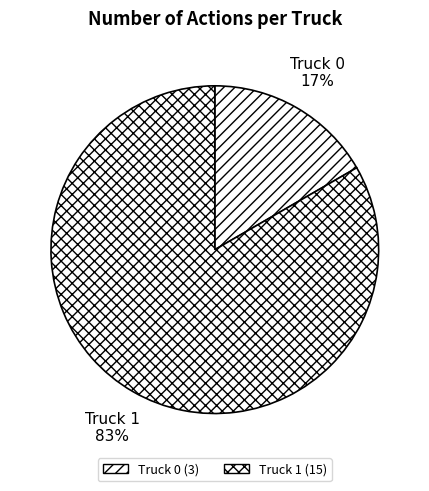

Count the number of slices in the pie.

2